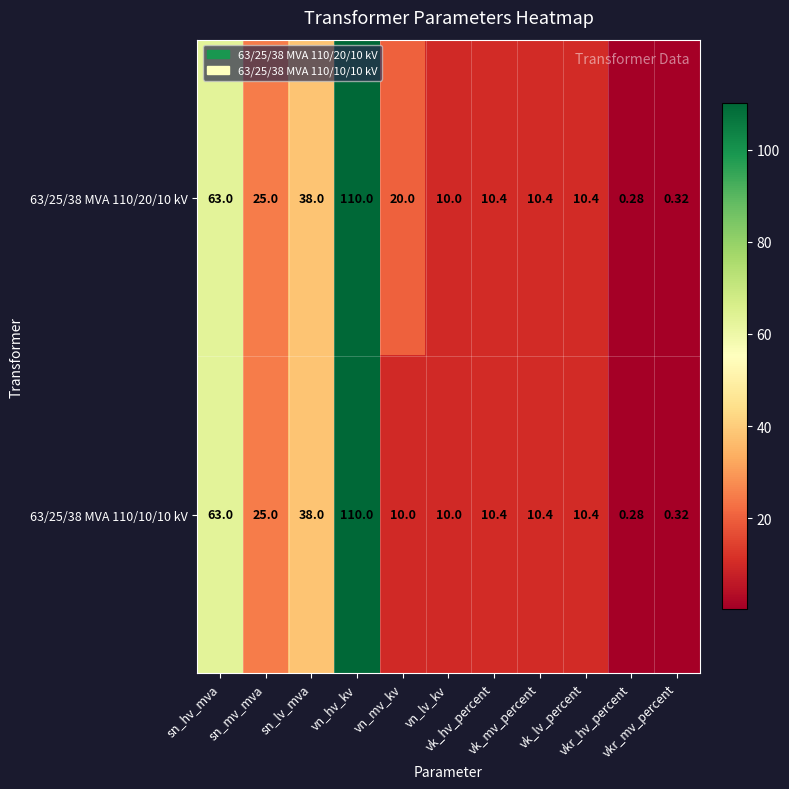

Rank the series by their average value, from lowest to highest.

63/25/38 MVA 110/10/10 kV, 63/25/38 MVA 110/20/10 kV